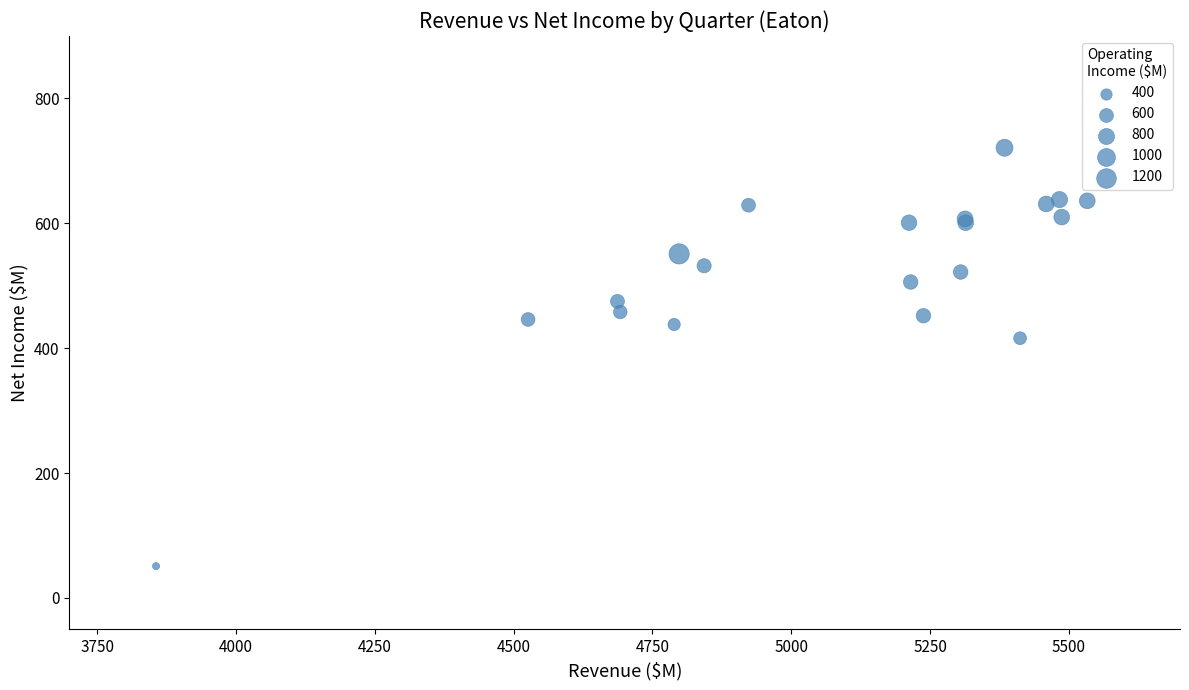

What Y value in the scatter plot is closest to 386?

416